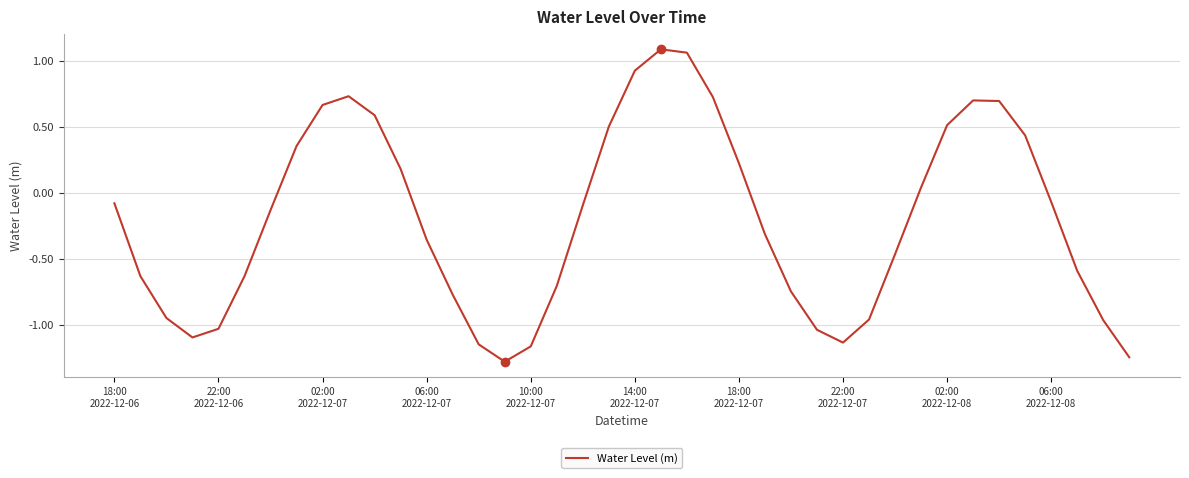

What is the smallest value displayed?

-1.3